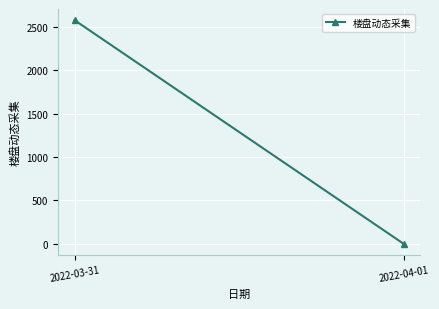

What is the value of the 1st point from the left?

2578